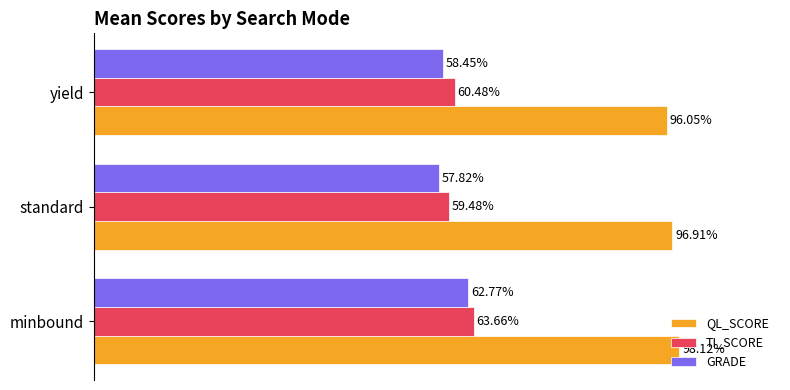

How many GRADE values are between 0 and 1?

3